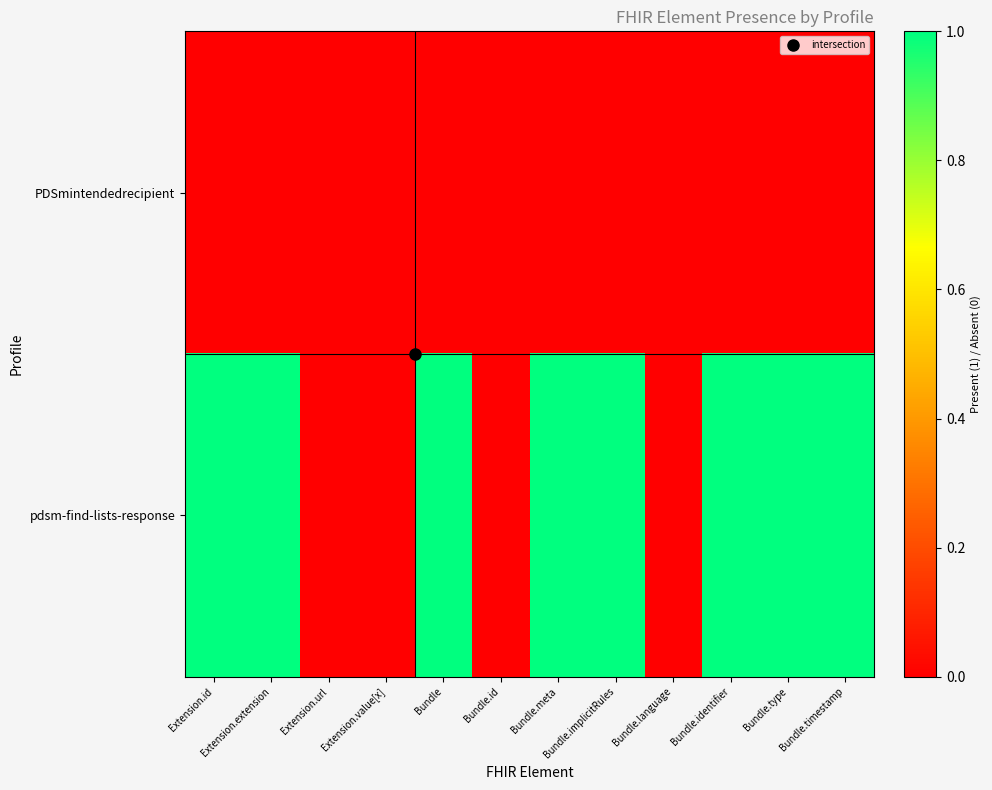

Between Extension.extension and Bundle.implicitRules, which series saw the biggest shift?

PDSmintendedrecipient